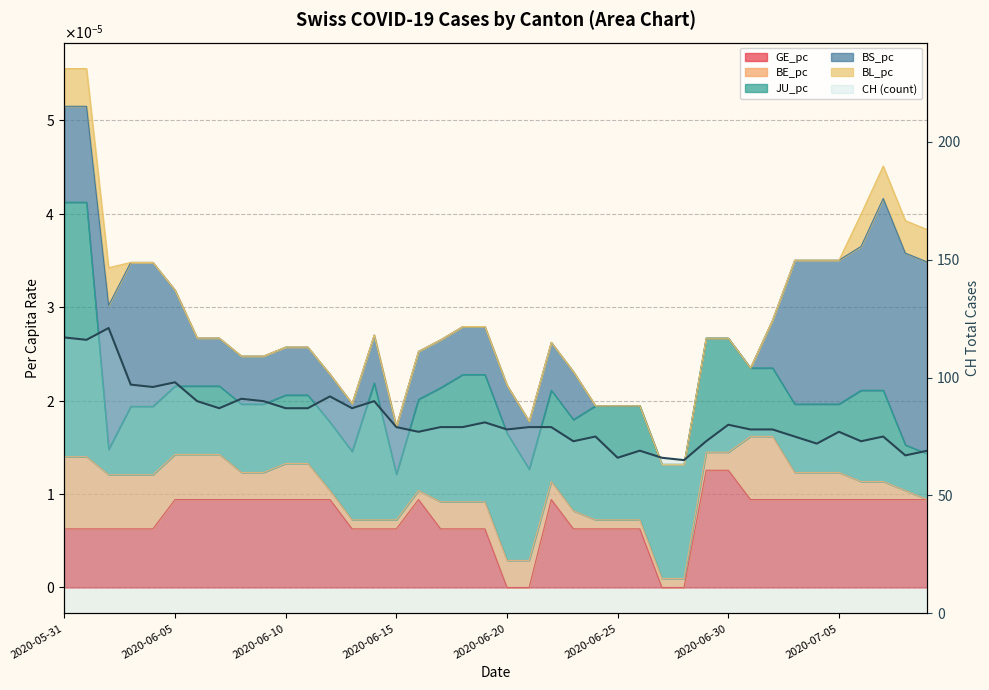

What is the approximate value at 2020-06-10, to the nearest 5?

85